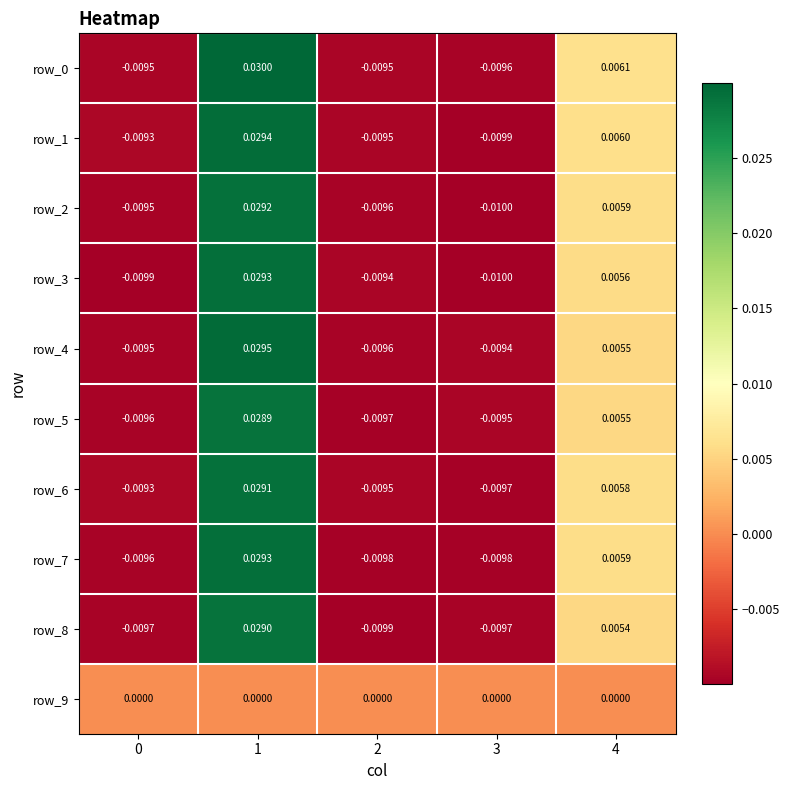

Count the number of categories in the chart.

5